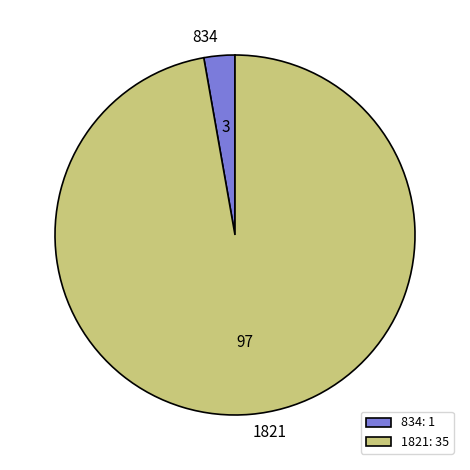

Does 1821 account for over 50% of the chart?

Yes